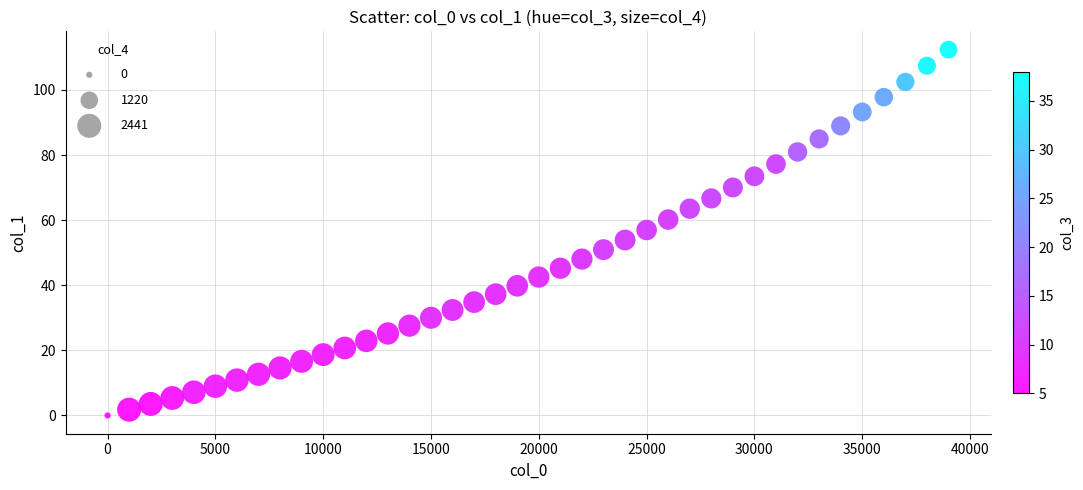

What is the range of Y values (max minus min)?

112.4